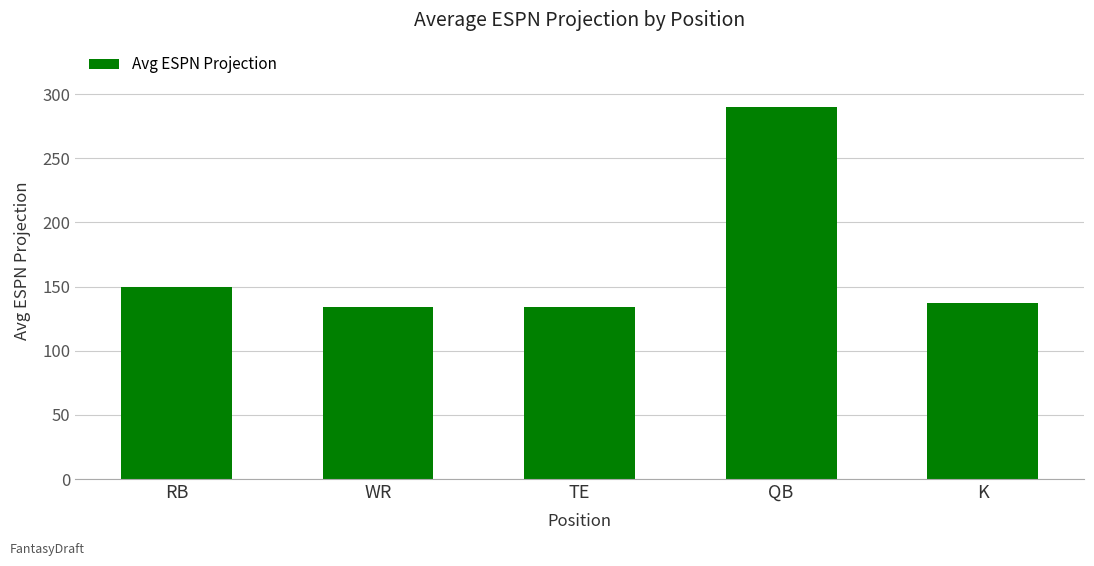

How many data points are less than 137?

2